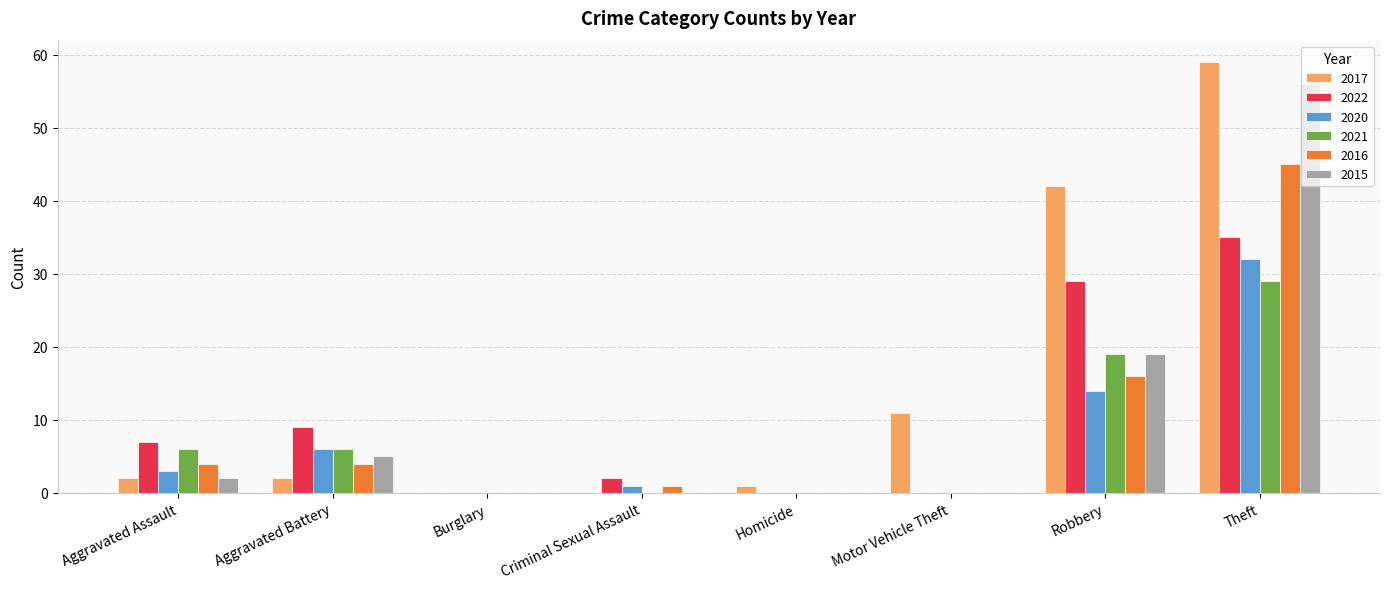

Count the number of data series in this chart.

6